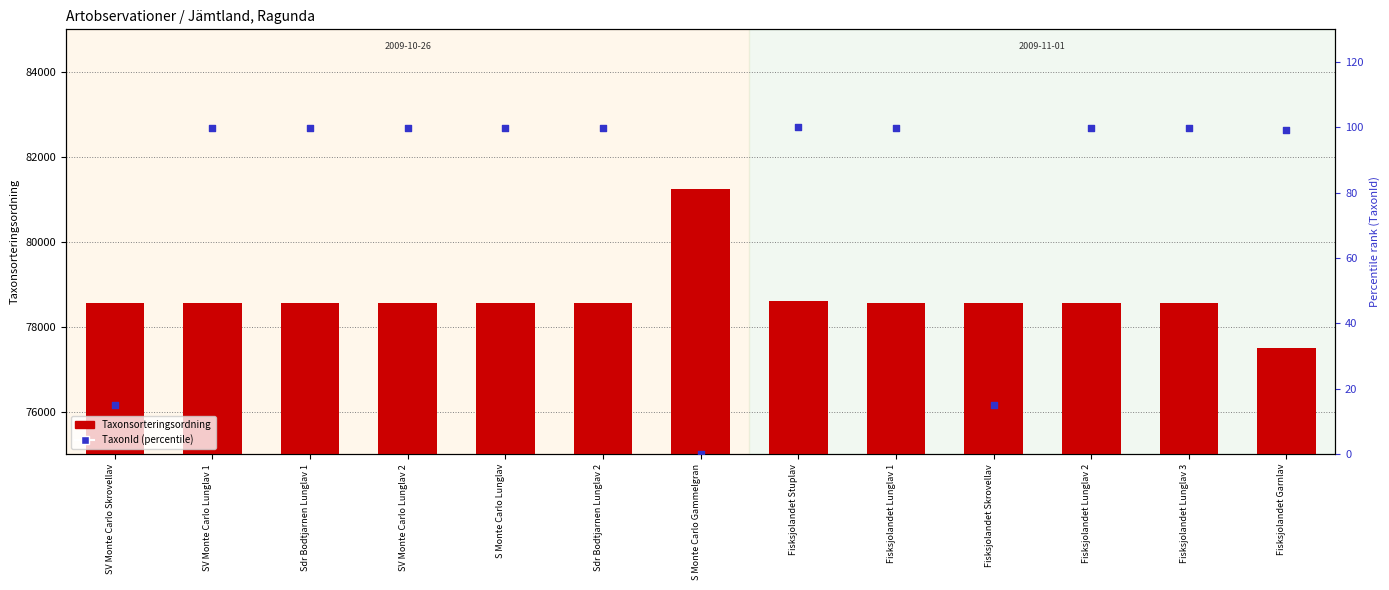

Which series has the largest total across all categories?

Taxonsorteringsordning